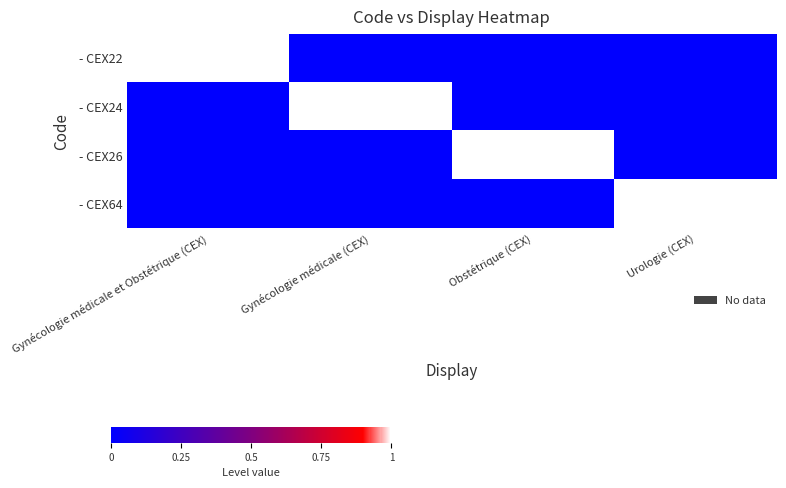

Reading left to right, list all the values displayed in this chart.

- CEX22: Gynécologie médicale et Obstétrique (CEX)=1	Gynécologie médicale (CEX)=0	Obstétrique (CEX)=0	Urologie (CEX)=0
- CEX24: Gynécologie médicale et Obstétrique (CEX)=0	Gynécologie médicale (CEX)=1	Obstétrique (CEX)=0	Urologie (CEX)=0
- CEX26: Gynécologie médicale et Obstétrique (CEX)=0	Gynécologie médicale (CEX)=0	Obstétrique (CEX)=1	Urologie (CEX)=0
- CEX64: Gynécologie médicale et Obstétrique (CEX)=0	Gynécologie médicale (CEX)=0	Obstétrique (CEX)=0	Urologie (CEX)=1